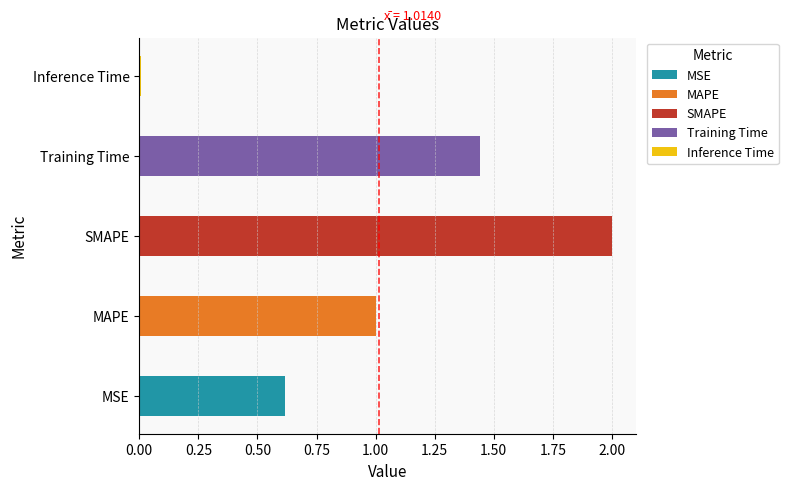

The value at Training Time is 0.6. True or false?

False